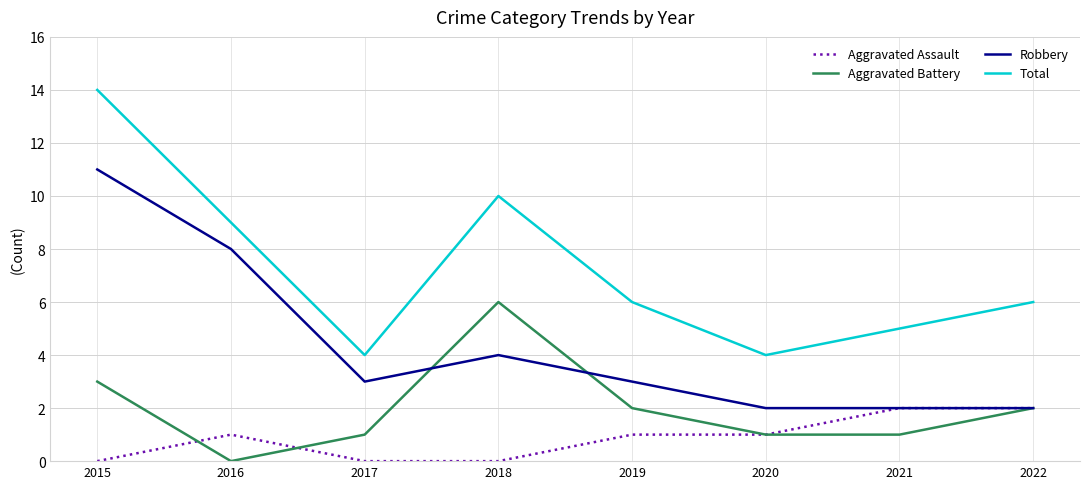

True or false: Aggravated Battery and Total intersect in this chart.

False